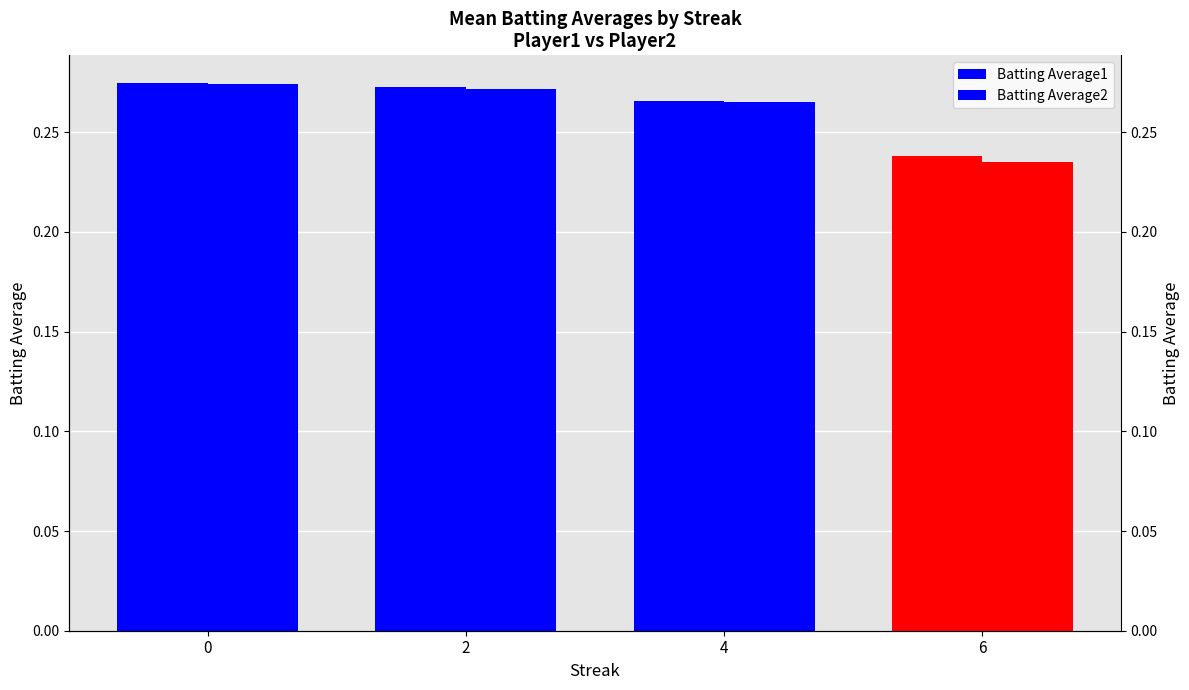

At which label does Batting Average2 reach its minimum?

6